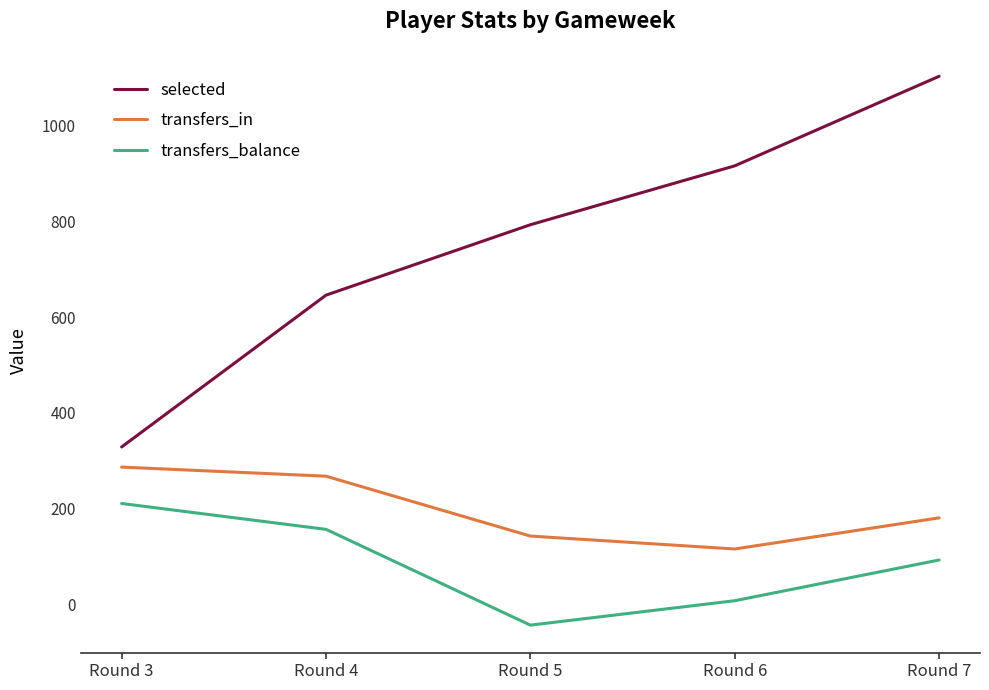

Reading left to right, extract all data points from this chart.

selected: Round 3=329	Round 4=646	Round 5=793	Round 6=916	Round 7=1103
transfers_in: Round 3=287	Round 4=268	Round 5=143	Round 6=116	Round 7=181
transfers_balance: Round 3=211	Round 4=157	Round 5=-43	Round 6=8	Round 7=93